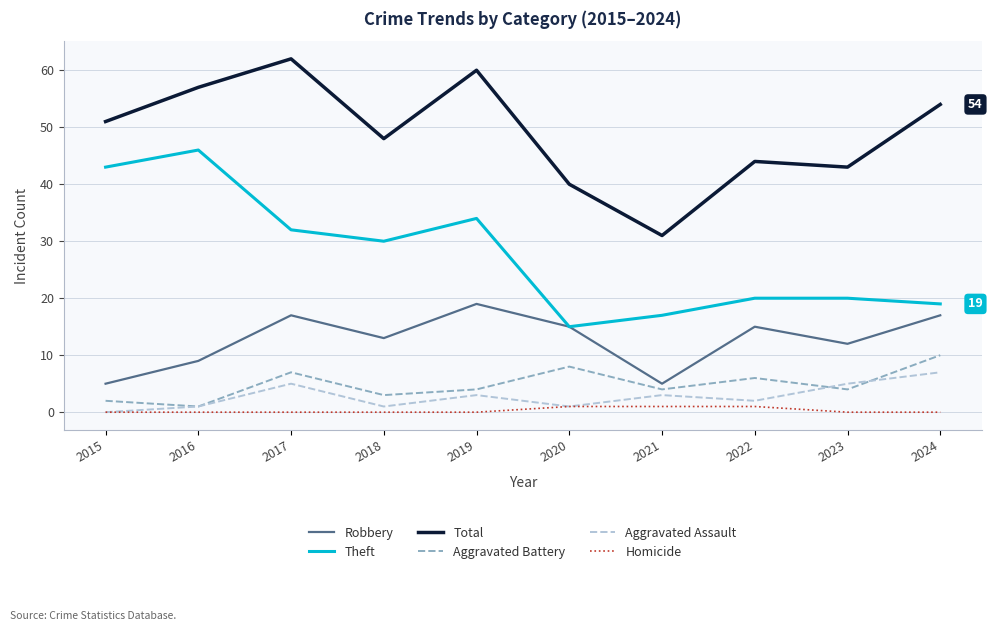

What is the spread (max minus min) of values at 2018?

48